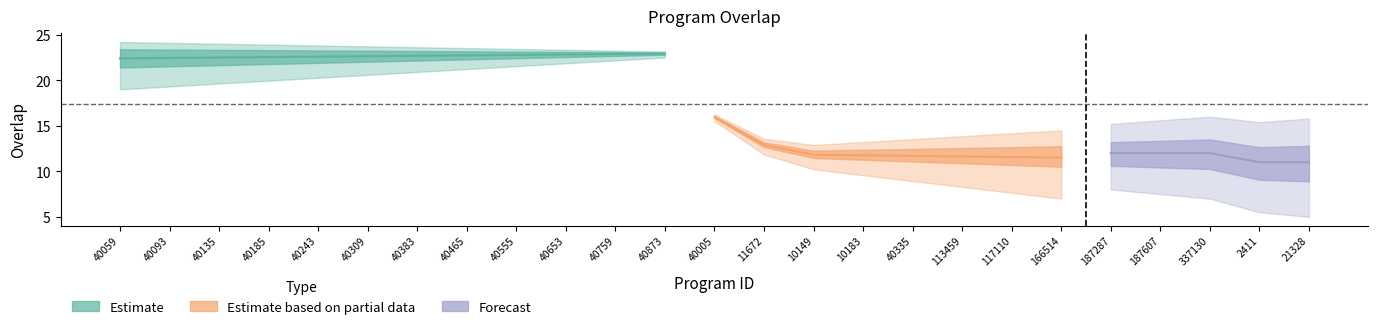

What is the difference between the maximum and second lowest values?

12